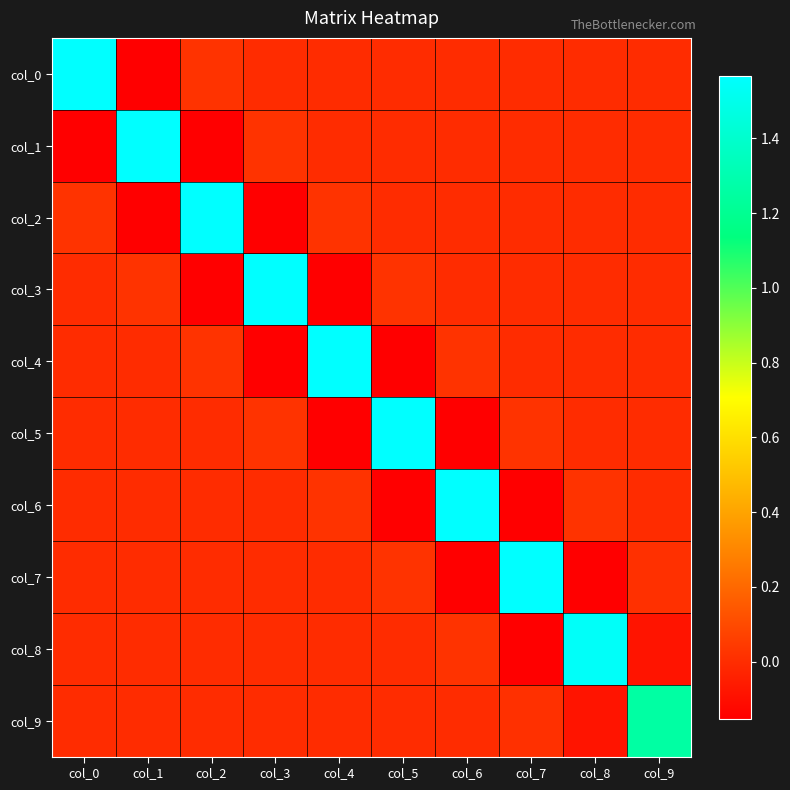

Which series has the largest total across all categories?

col_0